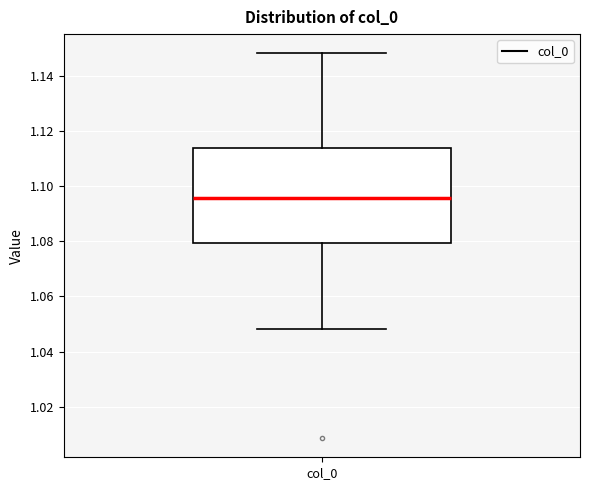

Where does the upper whisker of the box for col_0 end on the y-axis? The values are not printed on the chart, so give them approximately, as read against the axis.

1.148